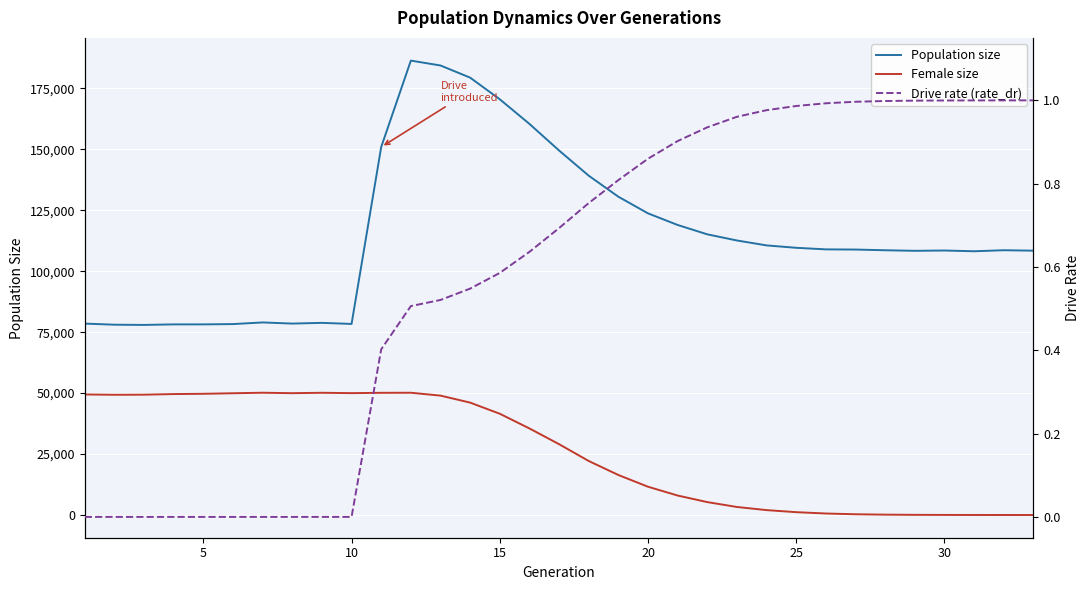

What is the greatest value displayed?

186432.0